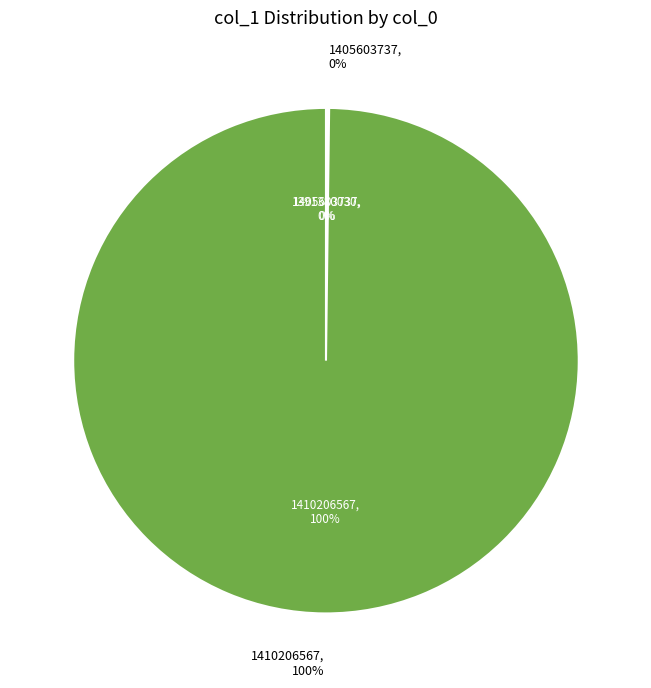

Which slice is the largest?

1410206567